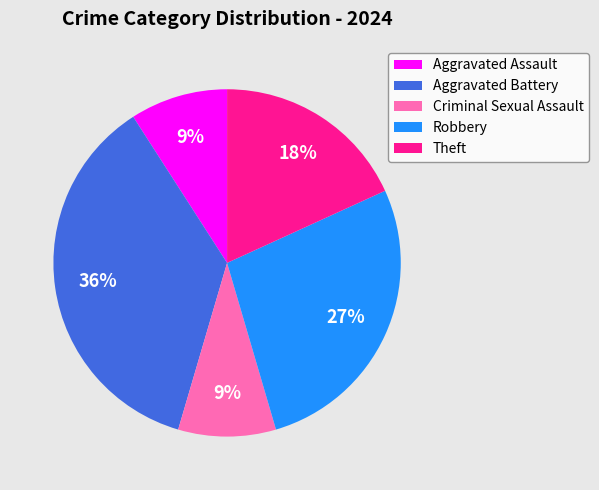

True or false: Robbery accounts for 11% of the total.

False